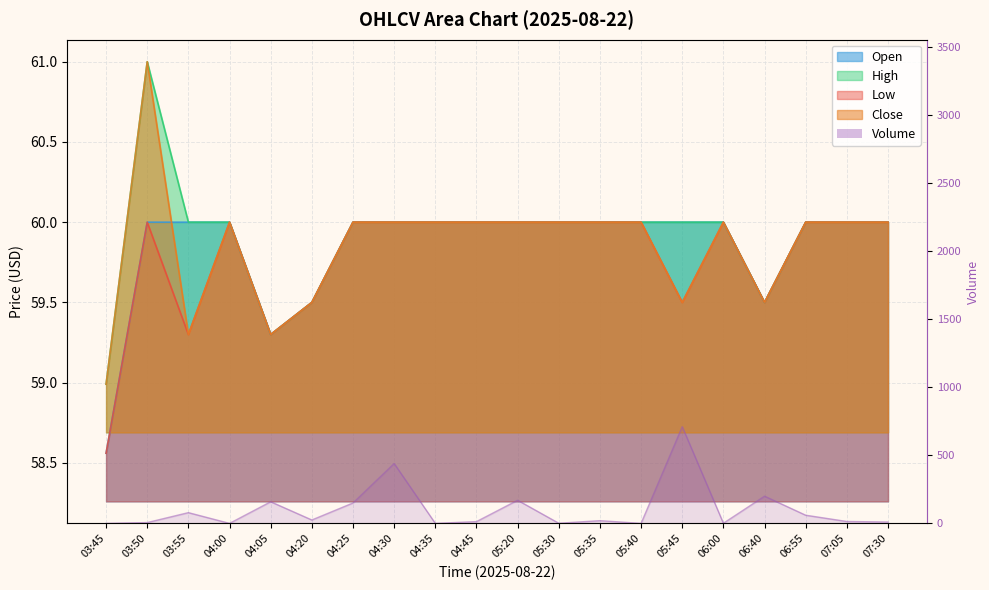

Does the chart display data point markers on the line(s)?

No